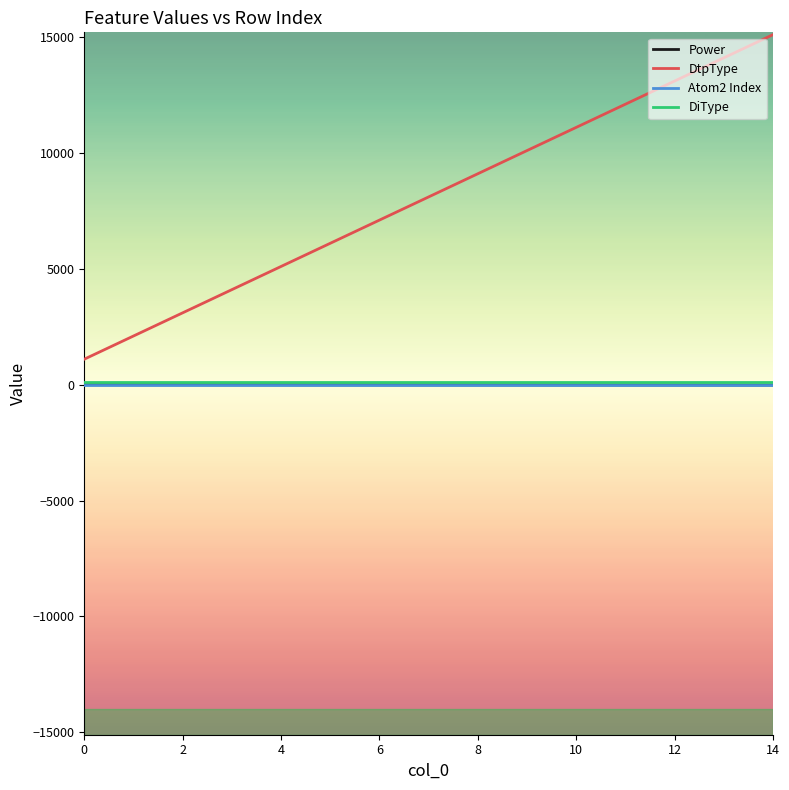

Does the chart have visible grid lines?

No